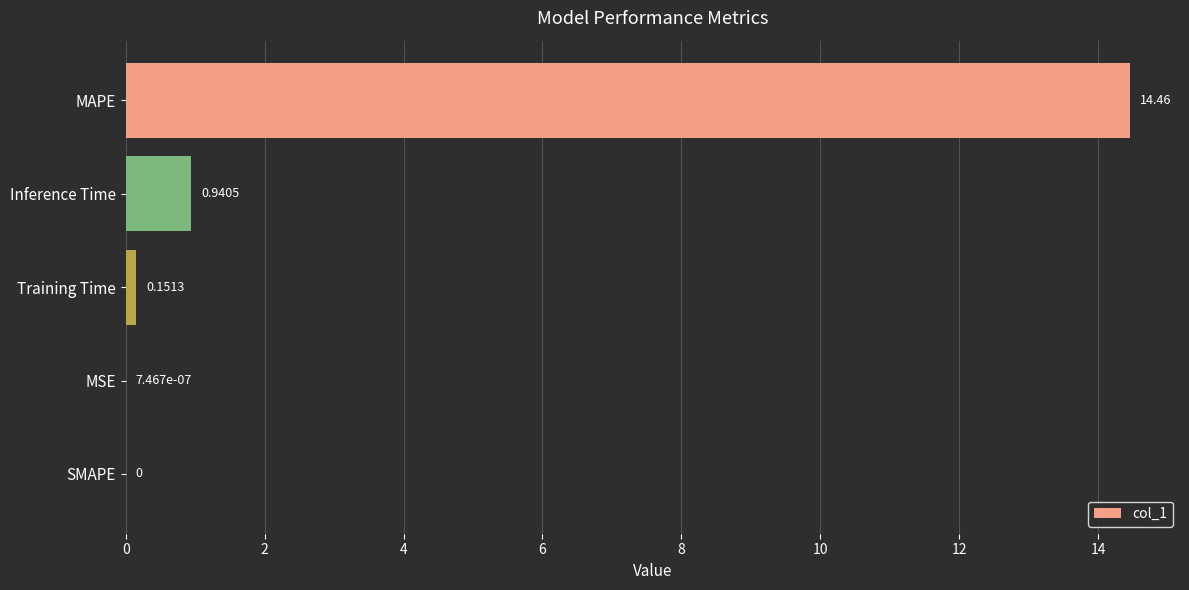

Does the chart contain stacked bars?

No